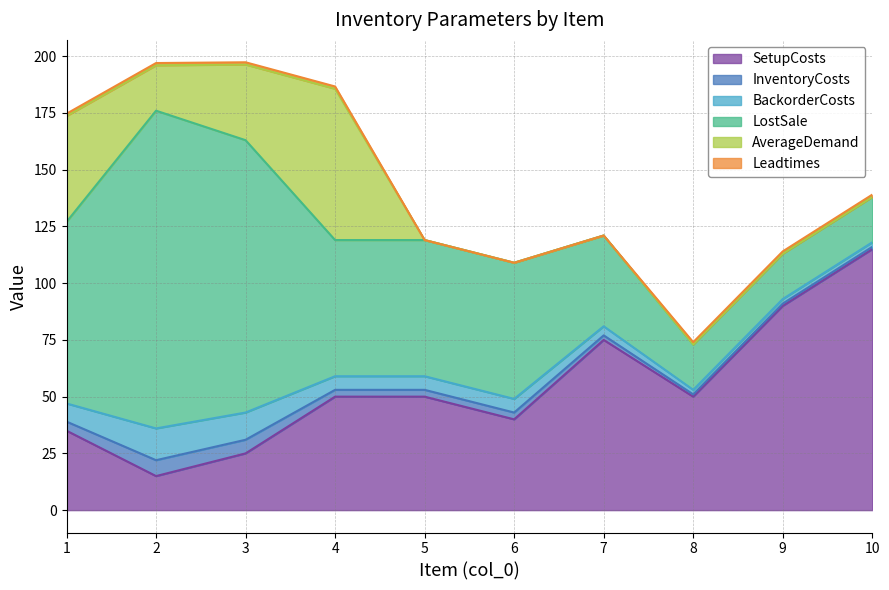

Does the chart display data point markers on the line(s)?

No